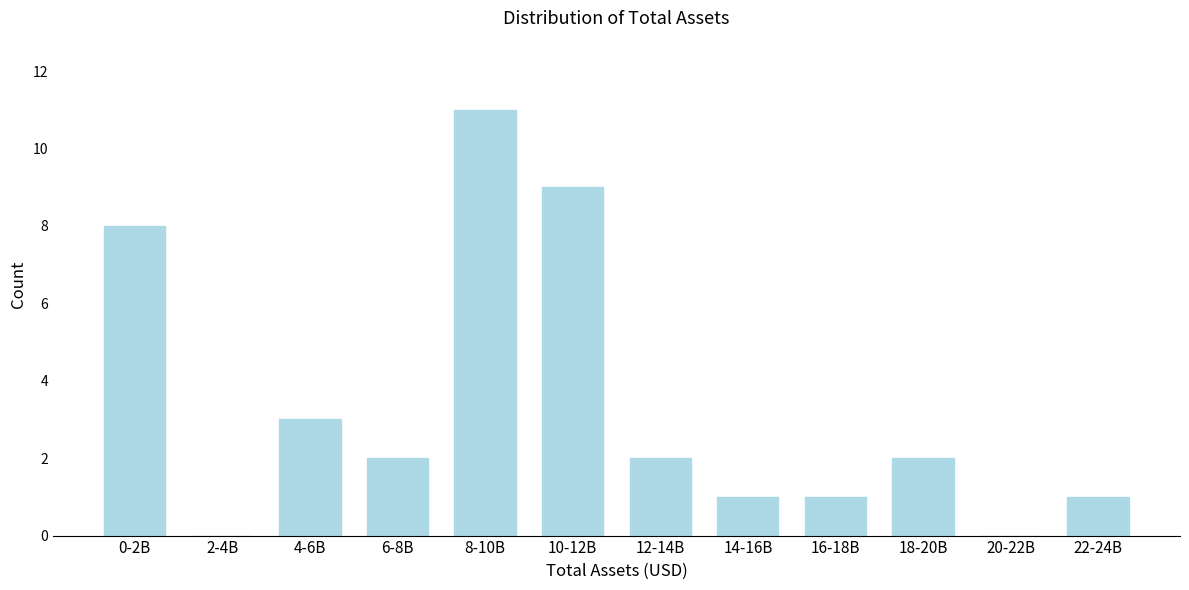

Reading right to left, list all the values displayed in this chart.

22-24B=1	20-22B=0	18-20B=2	16-18B=1	14-16B=1	12-14B=2	10-12B=9	8-10B=11	6-8B=2	4-6B=3	2-4B=0	0-2B=8